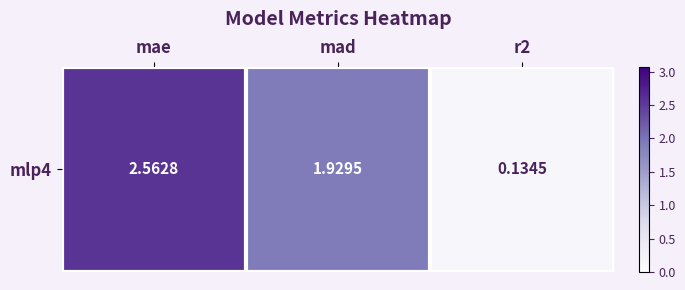

What is the greatest value displayed?

2.6